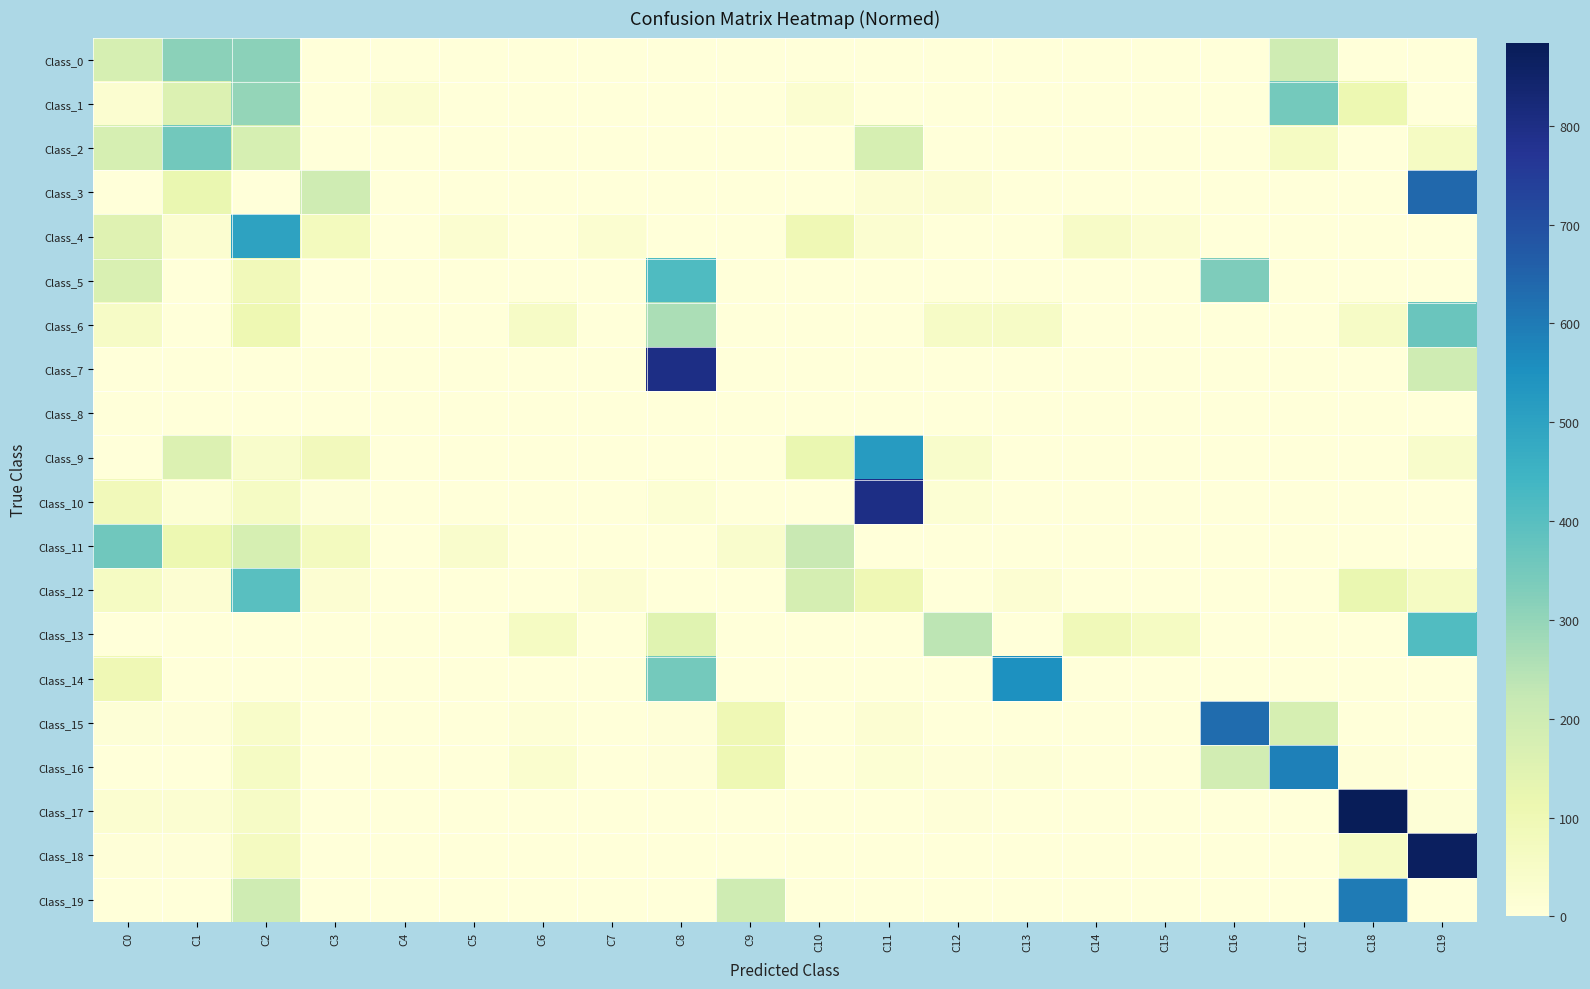

Which series has the widest spread of values?

Class_17